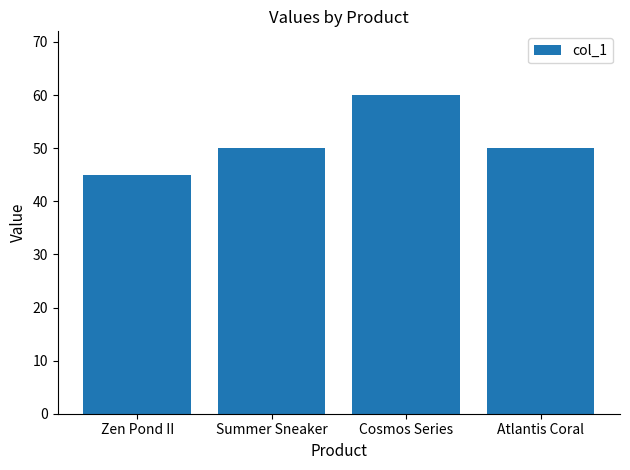

Which label corresponds to the largest value in the chart?

Cosmos Series